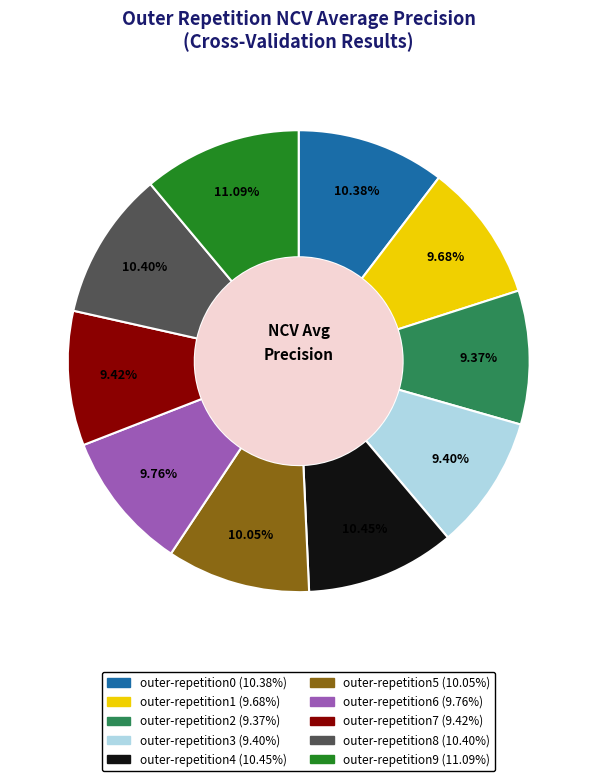

Is there any slice that represents more than half of the pie?

No